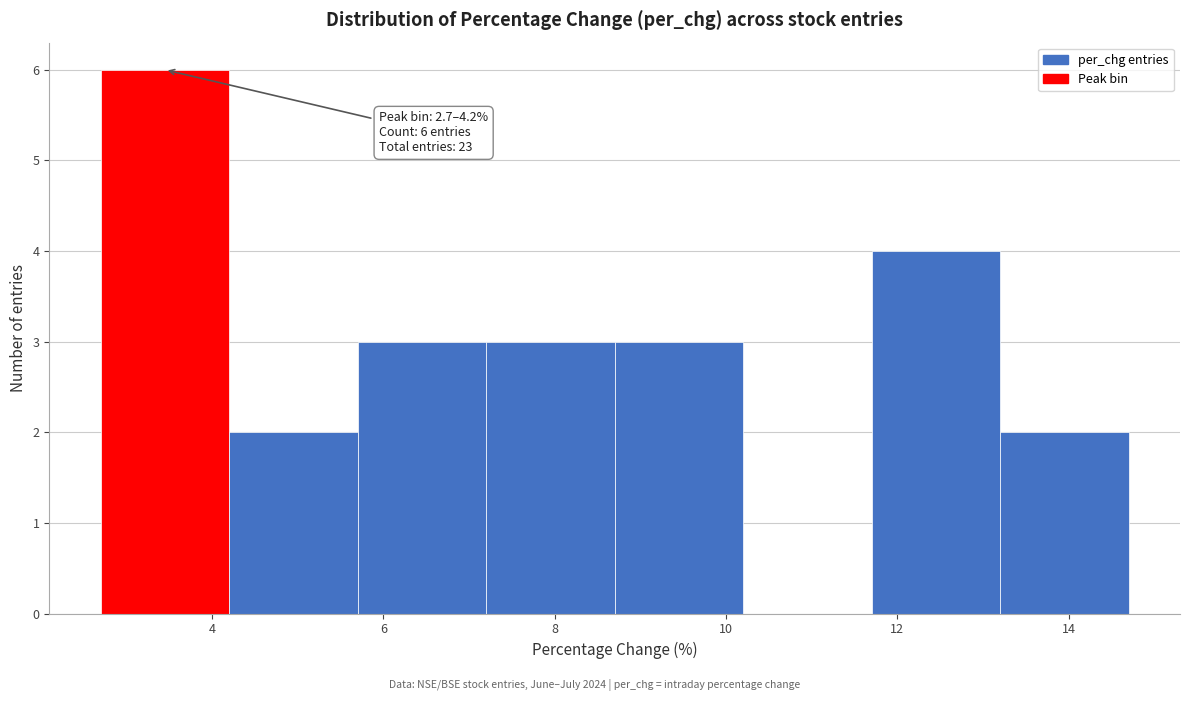

Which range on the x-axis has the tallest bar?

2.7 to 4.2